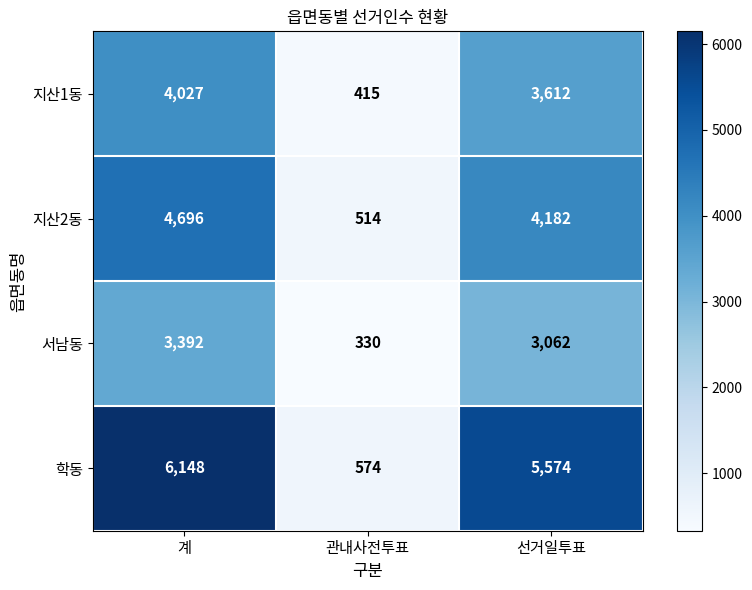

What is the spread (max minus min) of values at 선거일투표?

2512